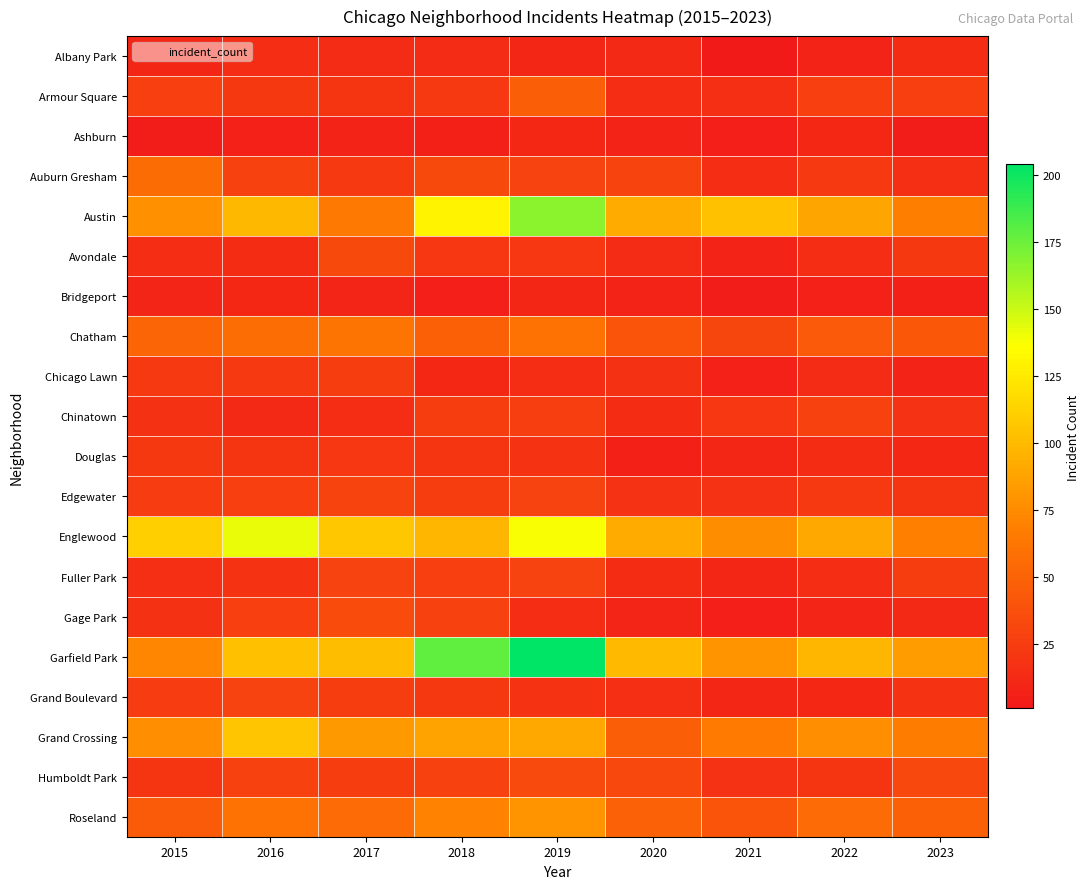

Reading left to right, extract all data points from this chart.

Albany Park: 2015=10	2016=15	2017=13	2018=13	2019=10	2020=12	2021=1	2022=8	2023=14
Armour Square: 2015=27	2016=22	2017=20	2018=23	2019=47	2020=15	2021=16	2022=27	2023=27
Ashburn: 2015=4	2016=7	2017=8	2018=6	2019=11	2020=8	2021=5	2022=11	2023=4
Auburn Gresham: 2015=56	2016=28	2017=23	2018=33	2019=29	2020=30	2021=15	2022=23	2023=16
Austin: 2015=78	2016=99	2017=65	2018=130	2019=167	2020=92	2021=104	2022=89	2023=68
Avondale: 2015=15	2016=14	2017=33	2018=21	2019=21	2020=13	2021=8	2022=15	2023=22
Bridgeport: 2015=9	2016=11	2017=9	2018=5	2019=10	2020=8	2021=4	2022=7	2023=6
Chatham: 2015=51	2016=57	2017=62	2018=48	2019=60	2020=40	2021=31	2022=44	2023=43
Chicago Lawn: 2015=23	2016=23	2017=25	2018=11	2019=15	2020=17	2021=7	2022=13	2023=8
Chinatown: 2015=17	2016=12	2017=15	2018=25	2019=26	2020=14	2021=21	2022=28	2023=18
Douglas: 2015=22	2016=20	2017=21	2018=20	2019=19	2020=6	2021=10	2022=14	2023=11
Edgewater: 2015=24	2016=27	2017=30	2018=25	2019=29	2020=18	2021=18	2022=23	2023=20
Englewood: 2015=111	2016=142	2017=107	2018=98	2019=138	2020=92	2021=76	2022=90	2023=69
Fuller Park: 2015=16	2016=19	2017=29	2018=27	2019=29	2020=14	2021=10	2022=15	2023=25
Gage Park: 2015=17	2016=27	2017=35	2018=28	2019=15	2020=9	2021=5	2022=9	2023=12
Garfield Park: 2015=73	2016=103	2017=101	2018=178	2019=204	2020=100	2021=79	2022=98	2023=85
Grand Boulevard: 2015=24	2016=29	2017=25	2018=22	2019=19	2020=16	2021=10	2022=11	2023=19
Grand Crossing: 2015=77	2016=106	2017=82	2018=88	2019=91	2020=47	2021=66	2022=77	2023=67
Humboldt Park: 2015=20	2016=28	2017=25	2018=28	2019=34	2020=32	2021=18	2022=20	2023=32
Roseland: 2015=45	2016=60	2017=55	2018=70	2019=80	2020=50	2021=40	2022=55	2023=48